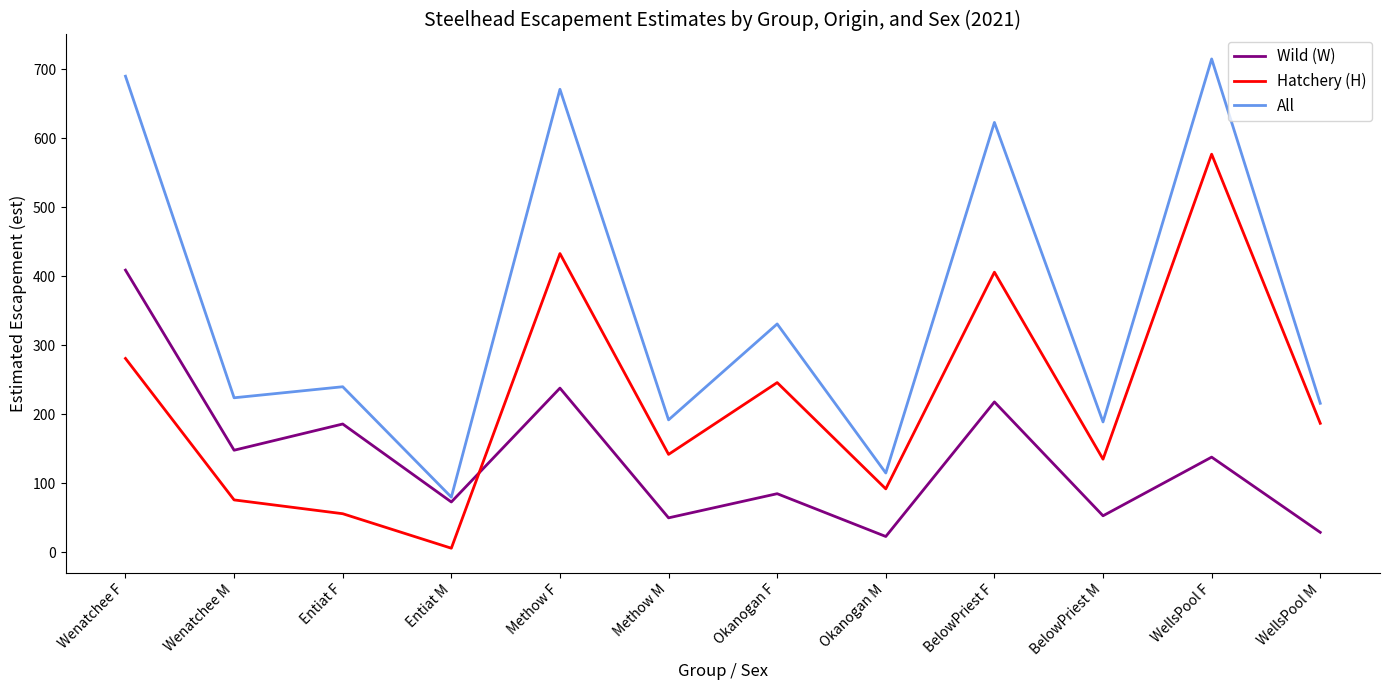

Which category has the highest value in the All series?

WellsPool F